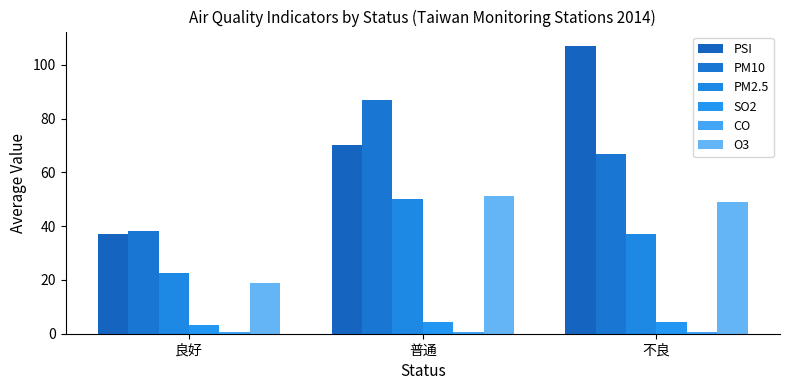

Are the bars grouped side by side (vs. stacked)?

Yes